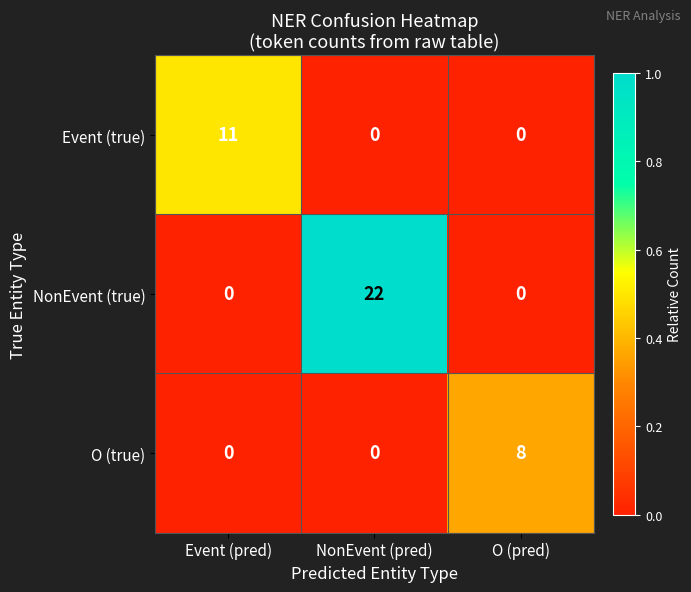

At which category is the sum across all series the highest?

NonEvent (pred)